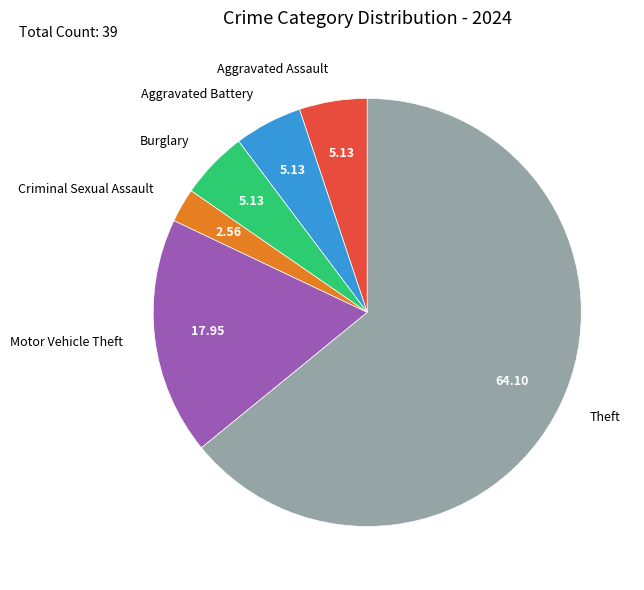

Approximately how many times larger is the value at Theft compared to Criminal Sexual Assault?

25.0